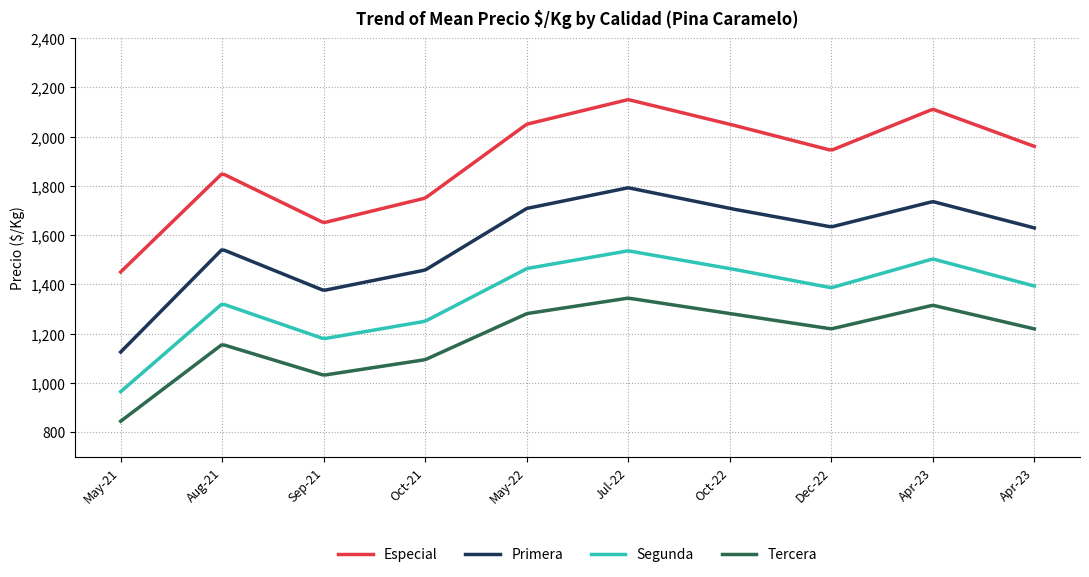

List the series in order of their peak value, highest first.

Especial, Primera, Segunda, Tercera